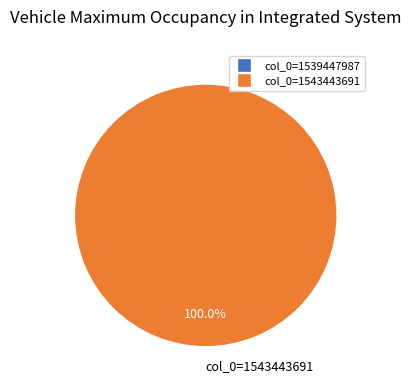

Does col_0=1543443691 represent more than half of the total?

Yes